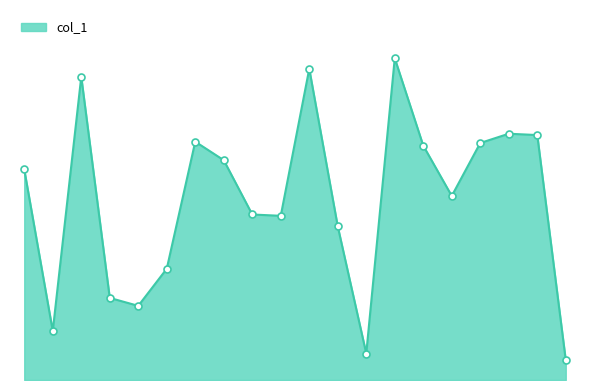

Is this an area chart (filled region under the line)?

Yes